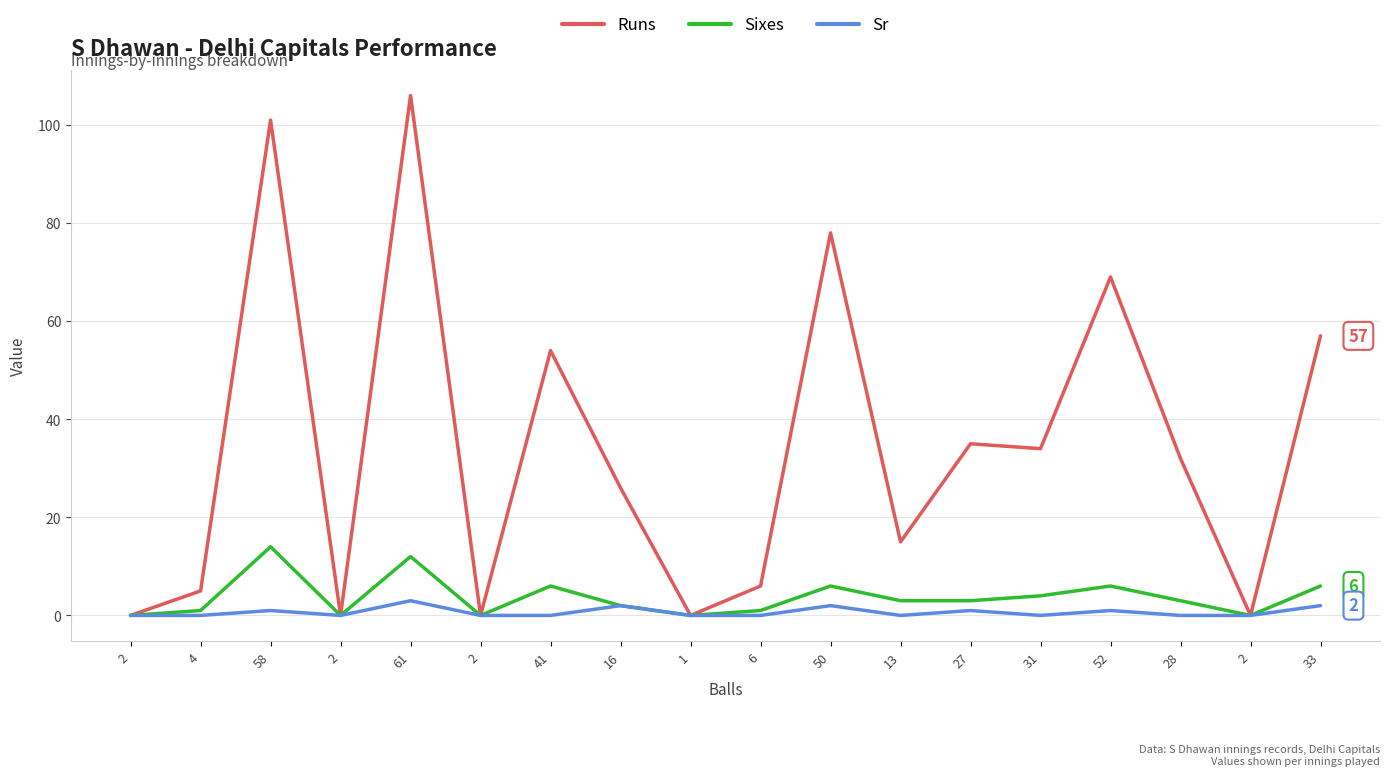

At 58, list the series in order from largest to smallest.

Runs, Sixes, Sr